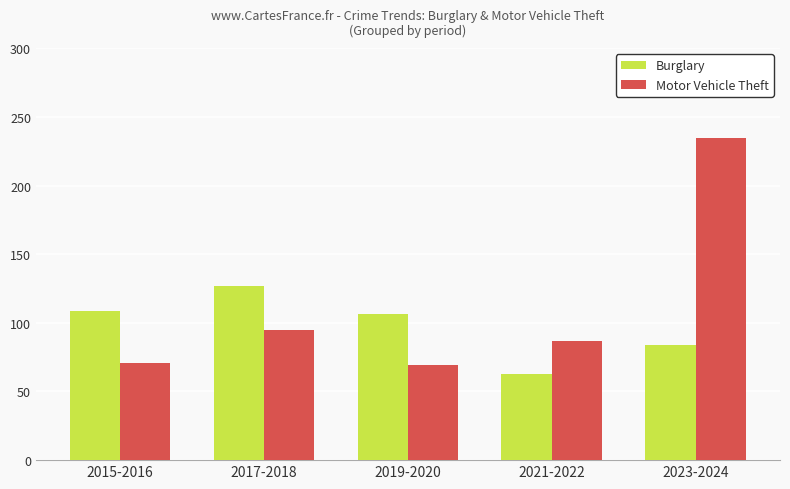

The Motor Vehicle Theft series shows 70.5 at 2015-2016. True or false?

True